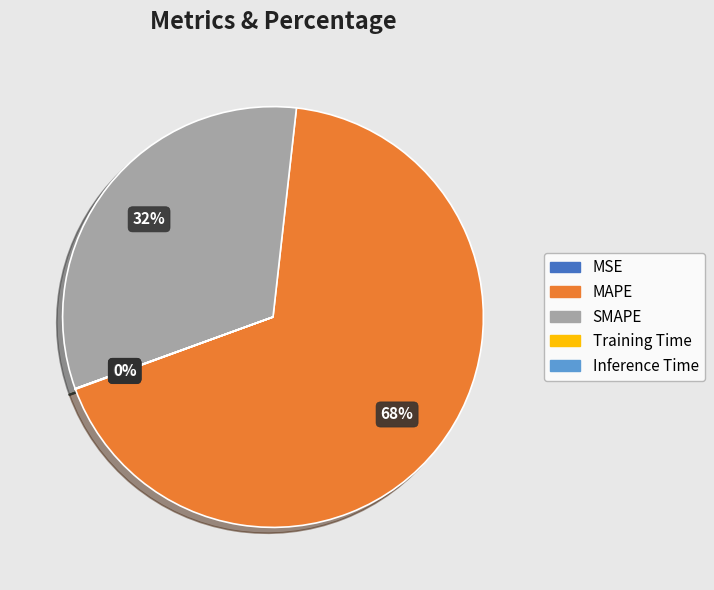

Which category has the biggest portion of the pie?

MAPE